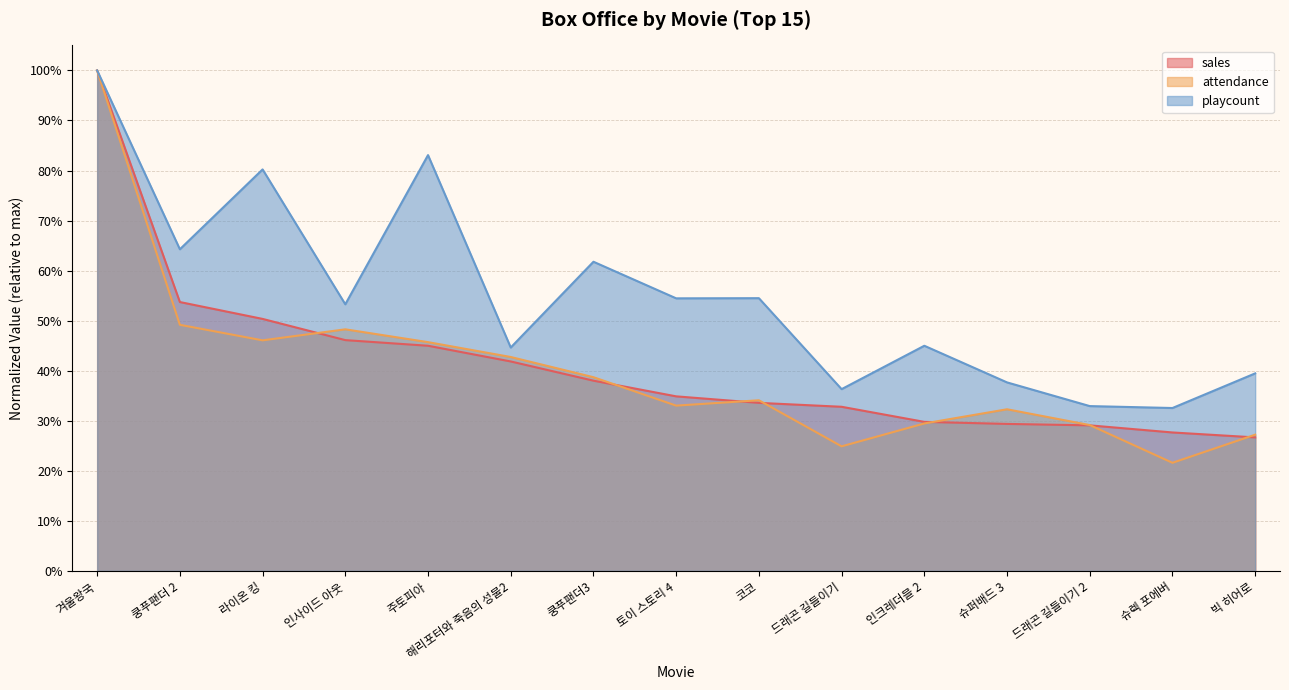

What are all the series names shown in the legend?

sales, attendance, playcount